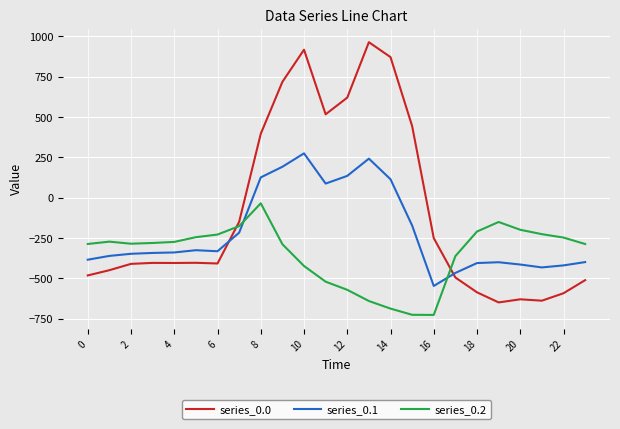

What is the highest value of the series_0.1 series?

274.1